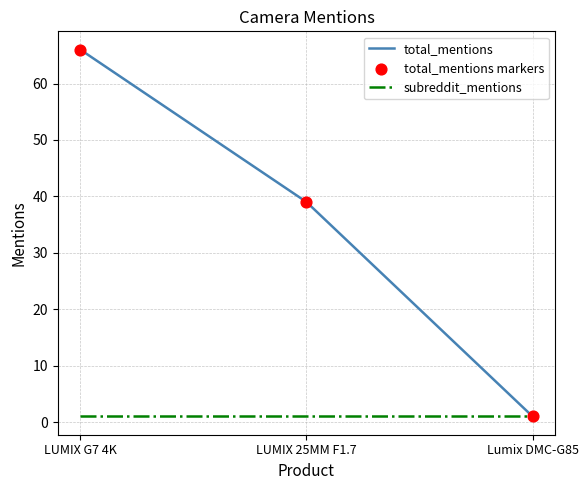

Which series has the widest spread of values?

total_mentions